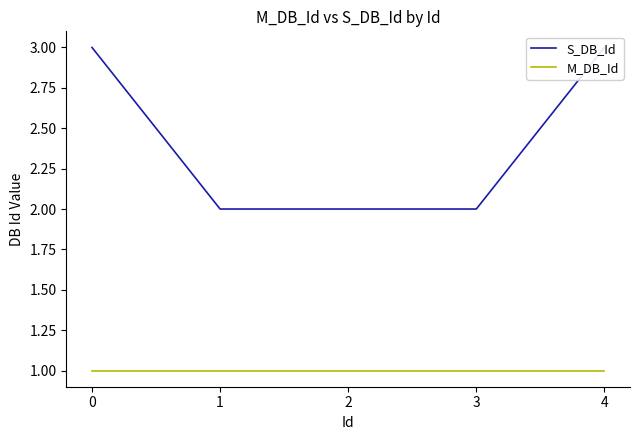

How many data points does each series have?

5